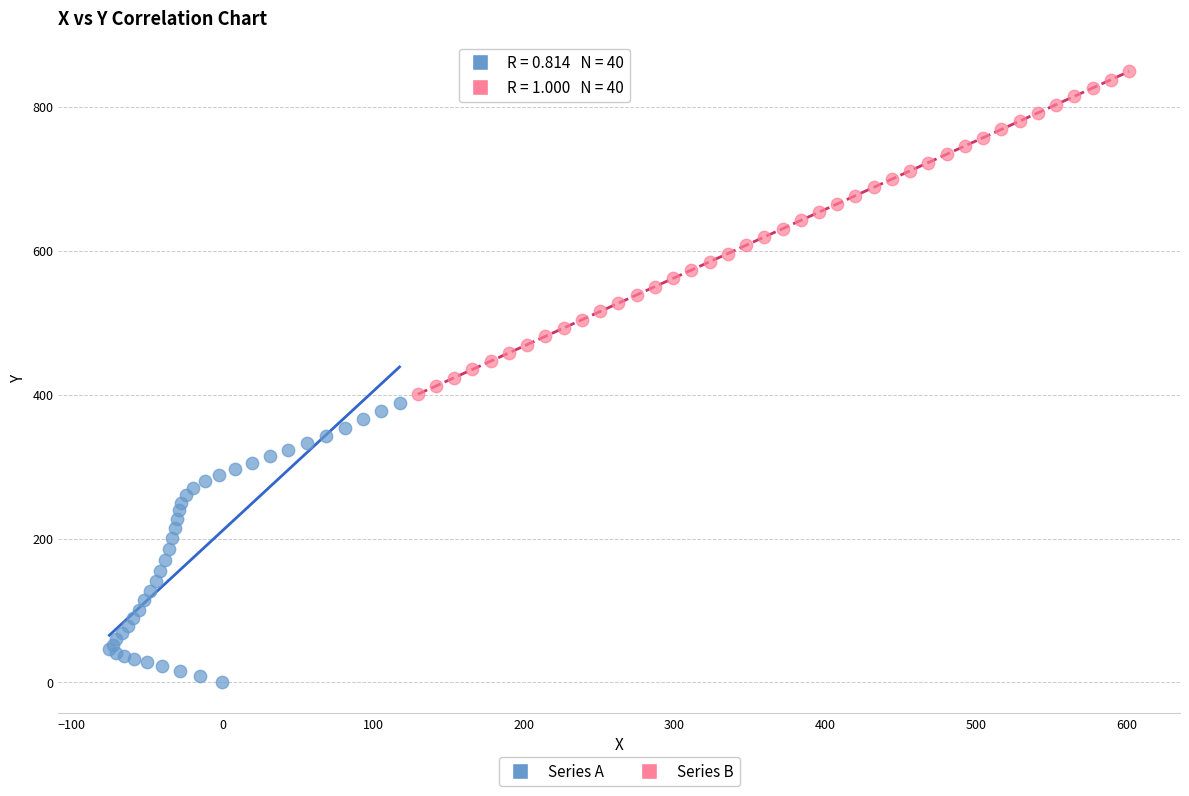

Which series reaches the maximum Y coordinate?

Series B